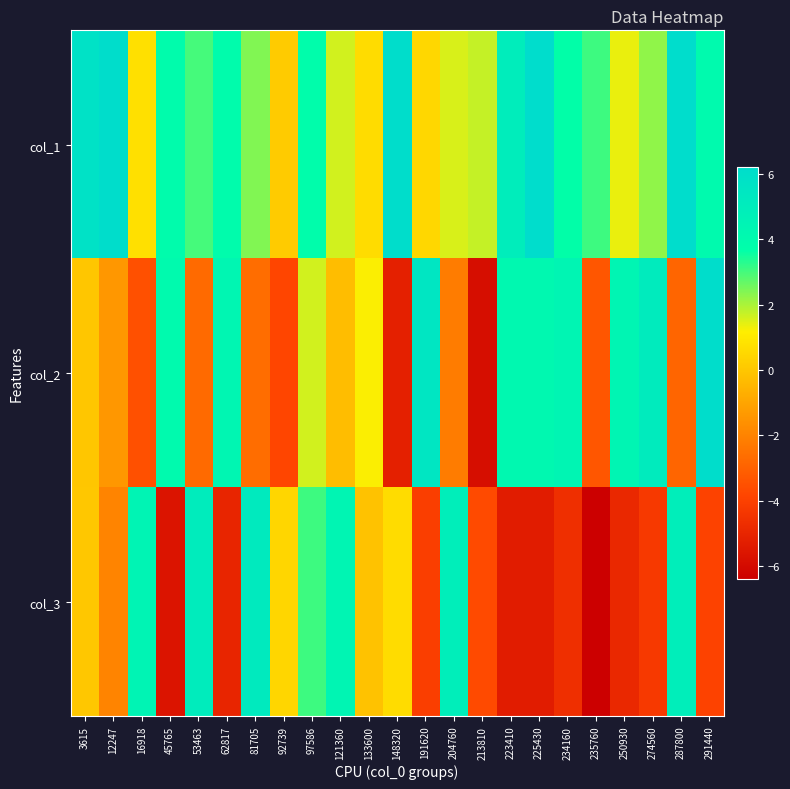

How many data points does each series have?

23